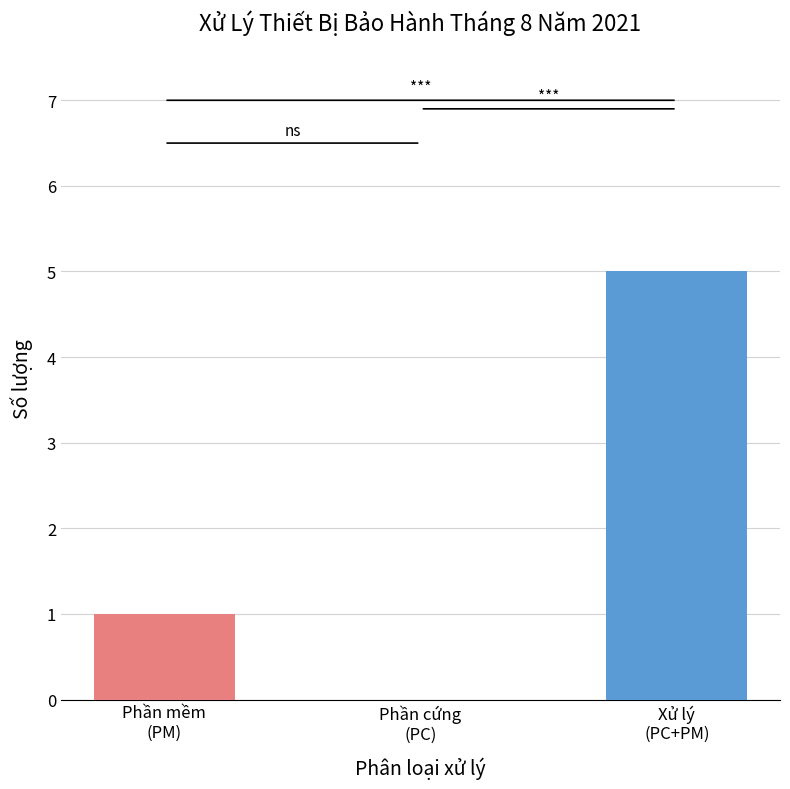

What is the sum of all values?

6